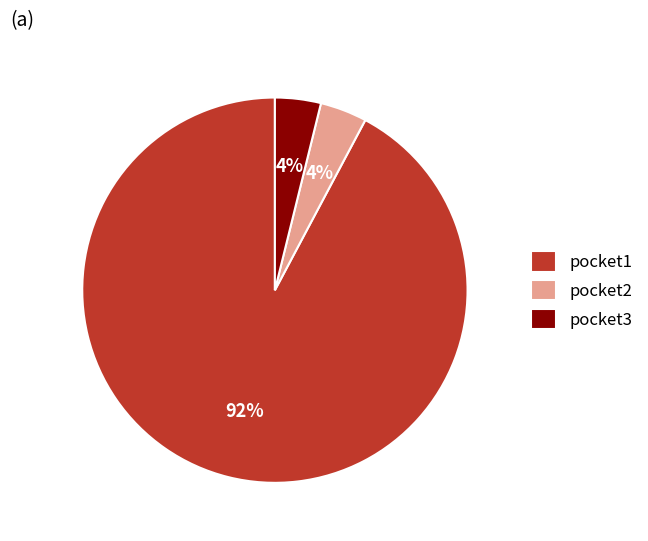

The pocket2 slice represents 4% of the pie. True or false?

True